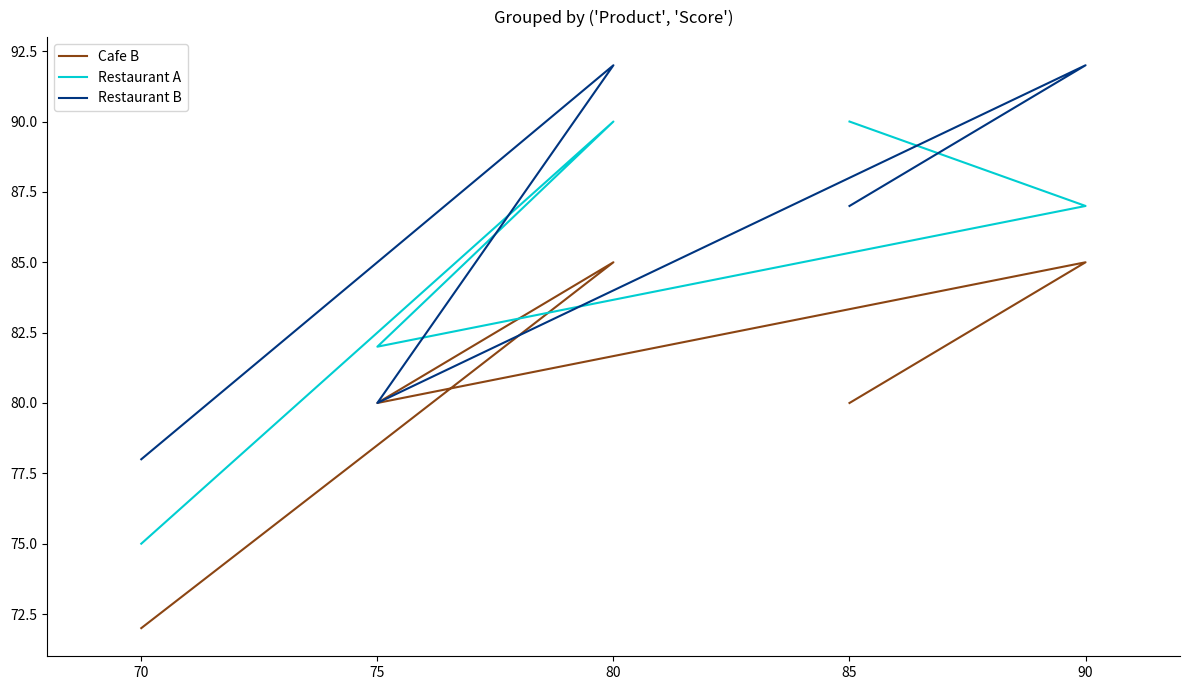

Count the Cafe B values in the range 80 to 85.

4